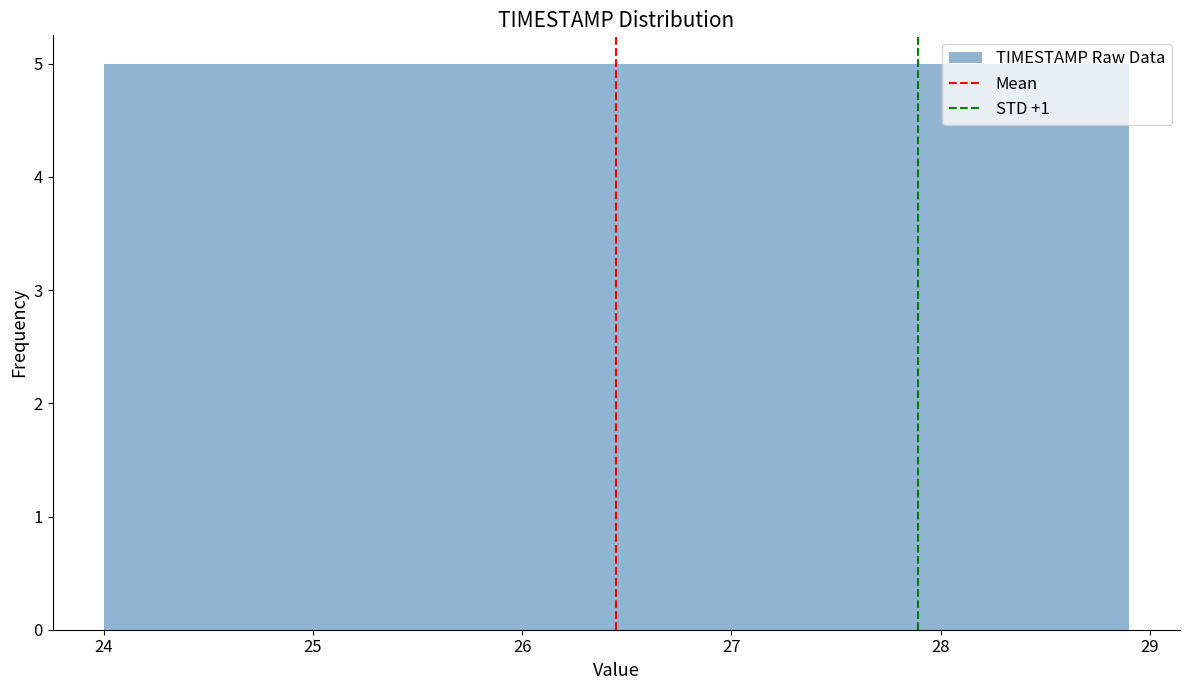

Reading left to right, list every bar in this chart as the range it spans on the x-axis followed by its height. Neither the bar edges nor the heights are printed on the chart, so give them approximately, as read against the axes.

24.00 to 24.49: 5
24.49 to 24.98: 5
24.98 to 25.47: 5
25.47 to 25.96: 5
25.96 to 26.45: 5
26.45 to 26.94: 5
26.94 to 27.43: 5
27.43 to 27.92: 5
27.92 to 28.41: 5
28.41 to 28.90: 5